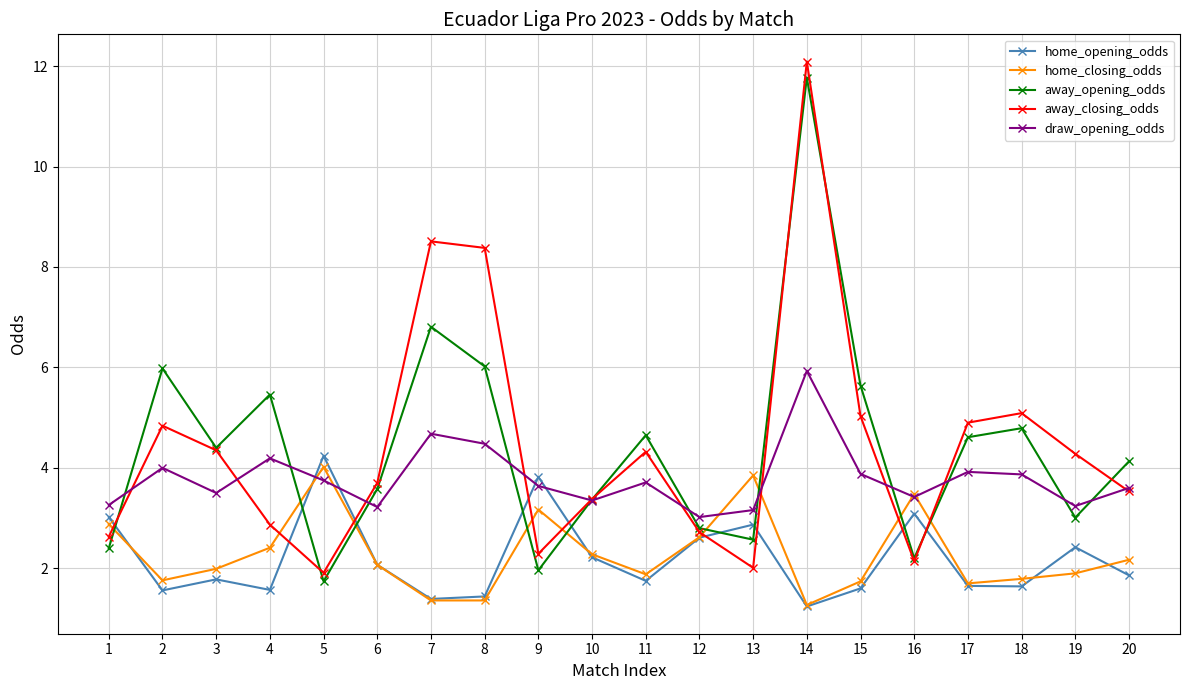

What is the difference between the away_opening_odds values at 4 and 8?

0.6